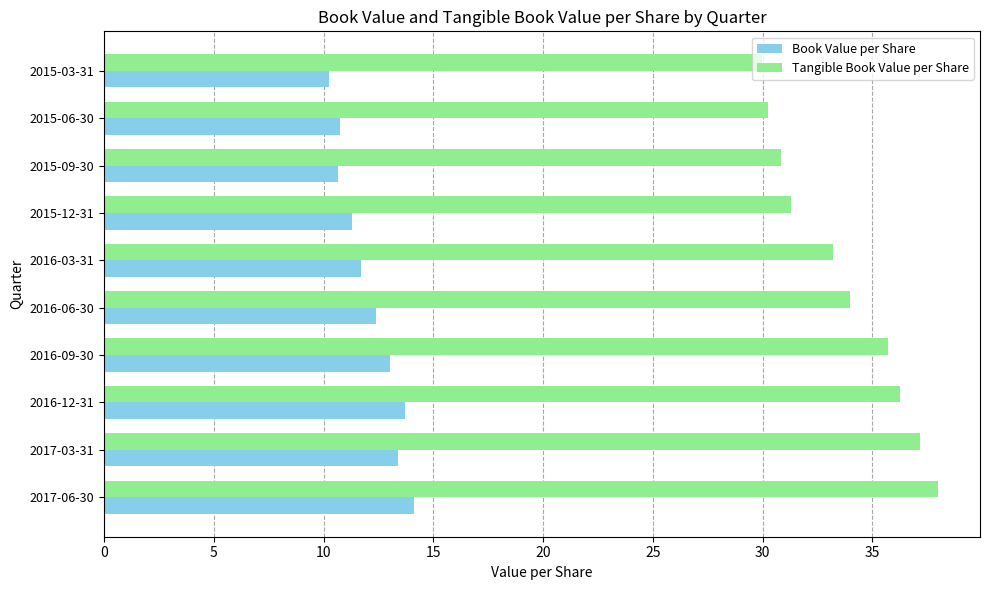

What is the difference between the maximum and second lowest values in the Tangible Book Value per Share series?

7.8